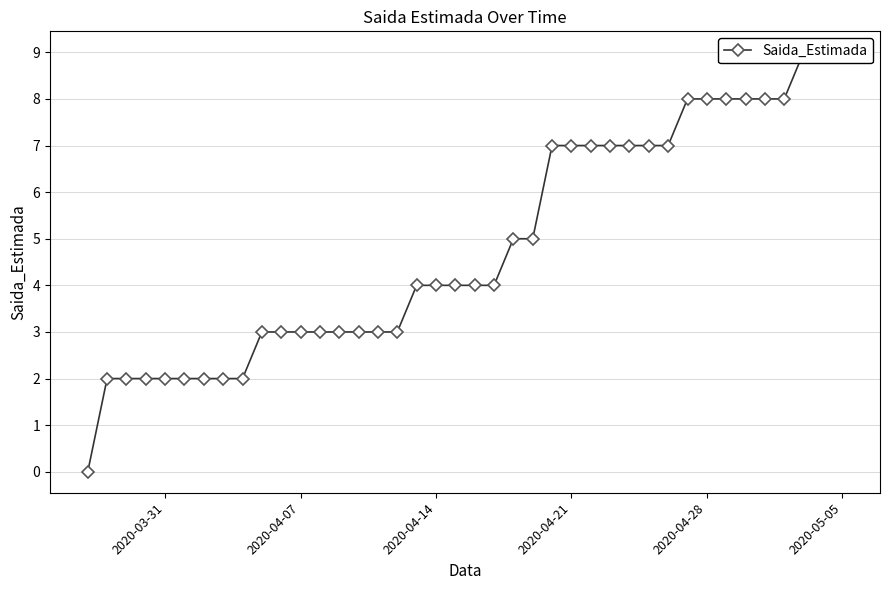

What is the value of the 28th point from the left?

7